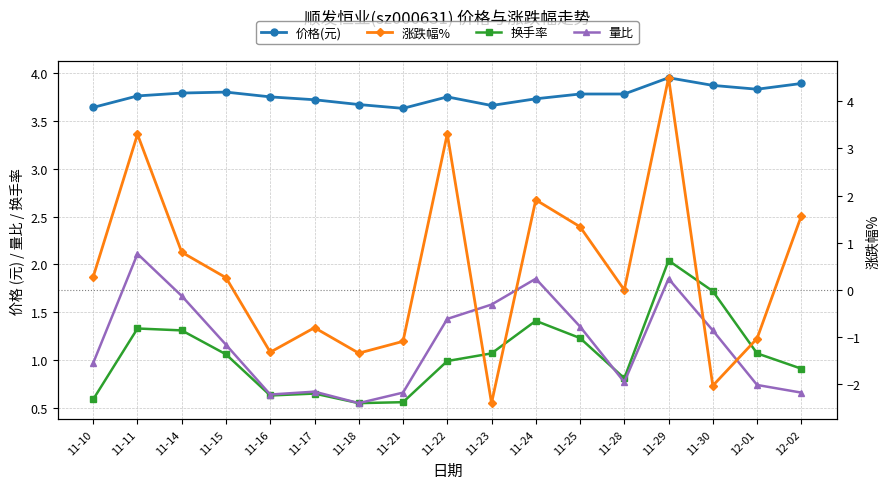

How many lines are shown in the chart?

4